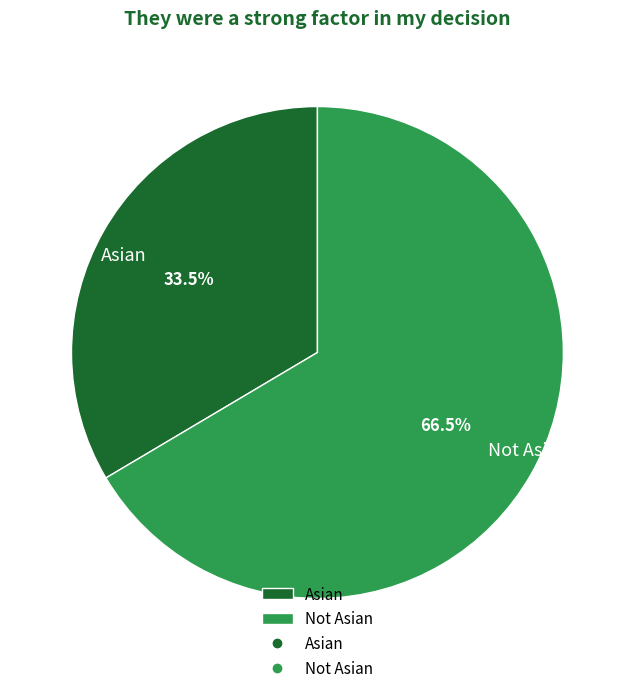

How many segments does this pie chart have?

2